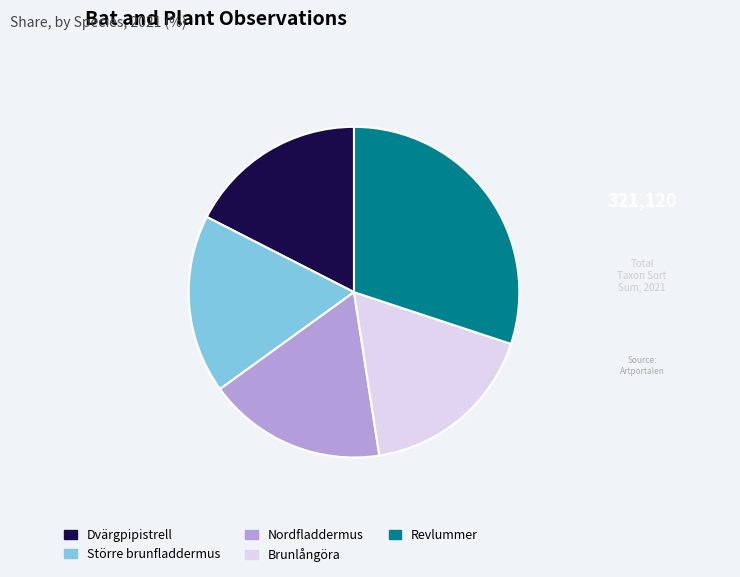

Which has a higher value, Brunlångöra or Revlummer?

Revlummer